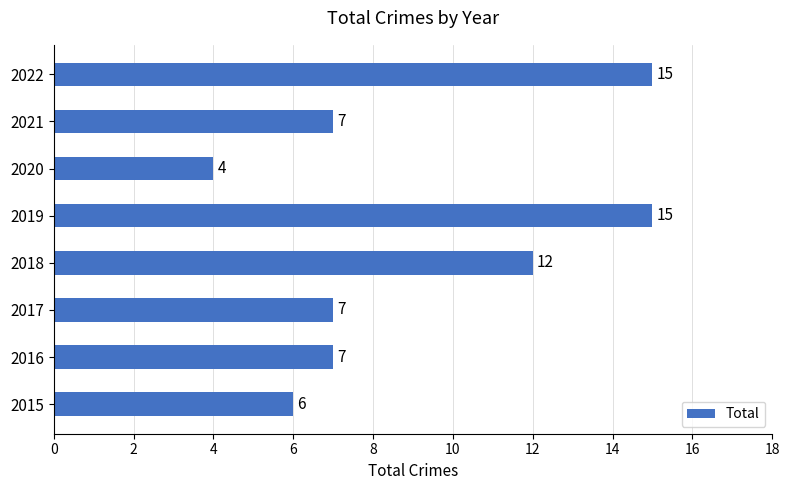

True or false: the data shows 5 at 2018.

False